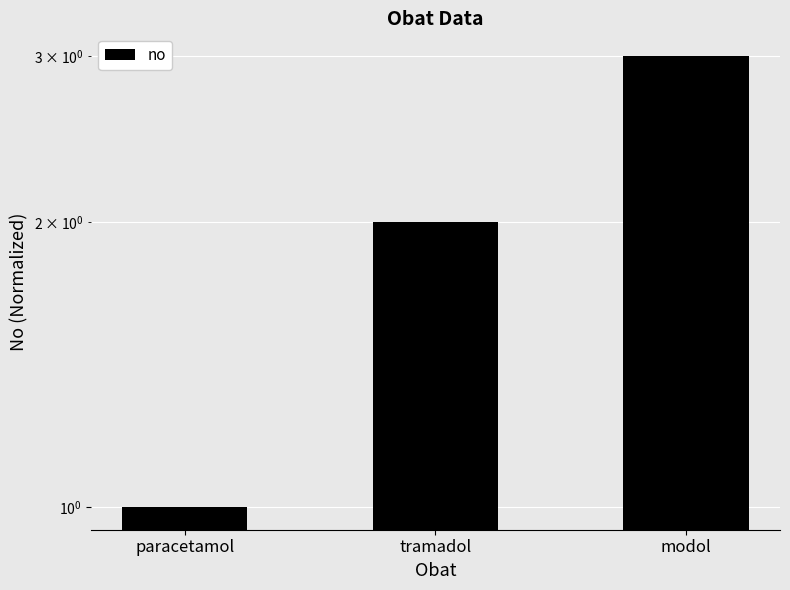

At which category does the chart reach its minimum across all series?

paracetamol